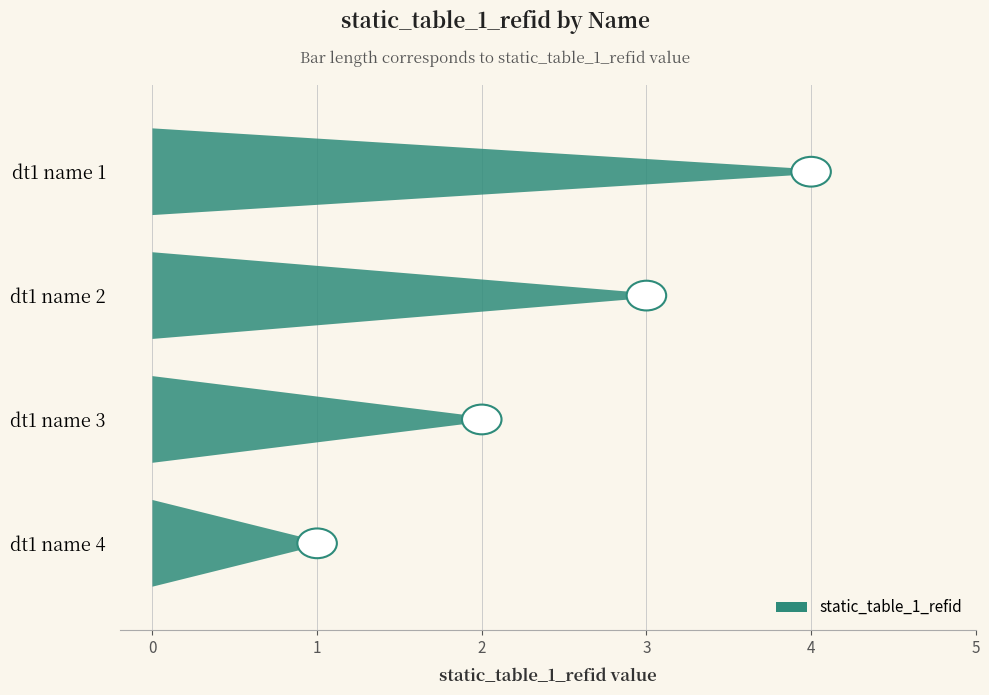

Which label corresponds to the largest value in the chart?

dt1 name 1